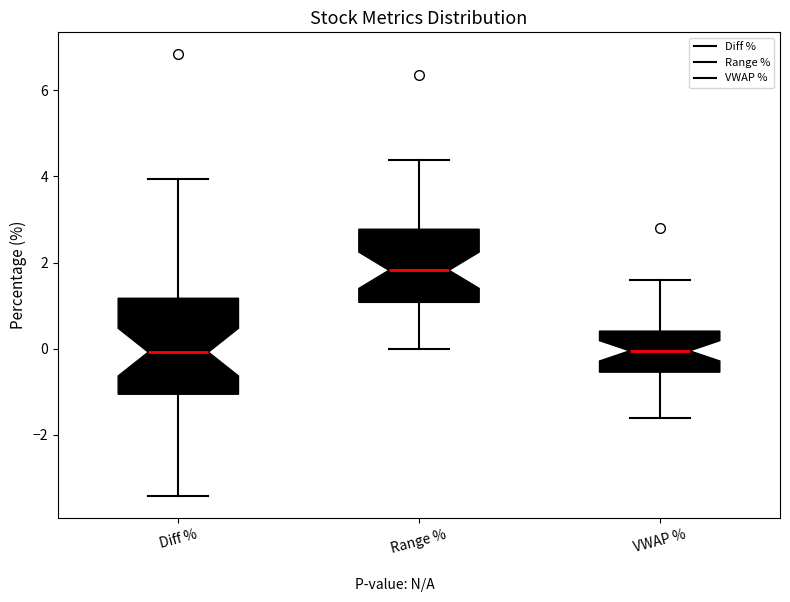

Reading left to right, read every box against the y-axis: the position of its median line, the range the box covers, and the ends of its whiskers. The values are not printed on the chart, so give them approximately, as read against the axis.

Diff %: median 0.0, box -1.0 to 1.2, whiskers -3.4 to 4.0
Range %: median 1.8, box 1.0 to 2.8, whiskers 0.0 to 4.4
VWAP %: median 0.0, box -0.6 to 0.4, whiskers -1.6 to 1.6